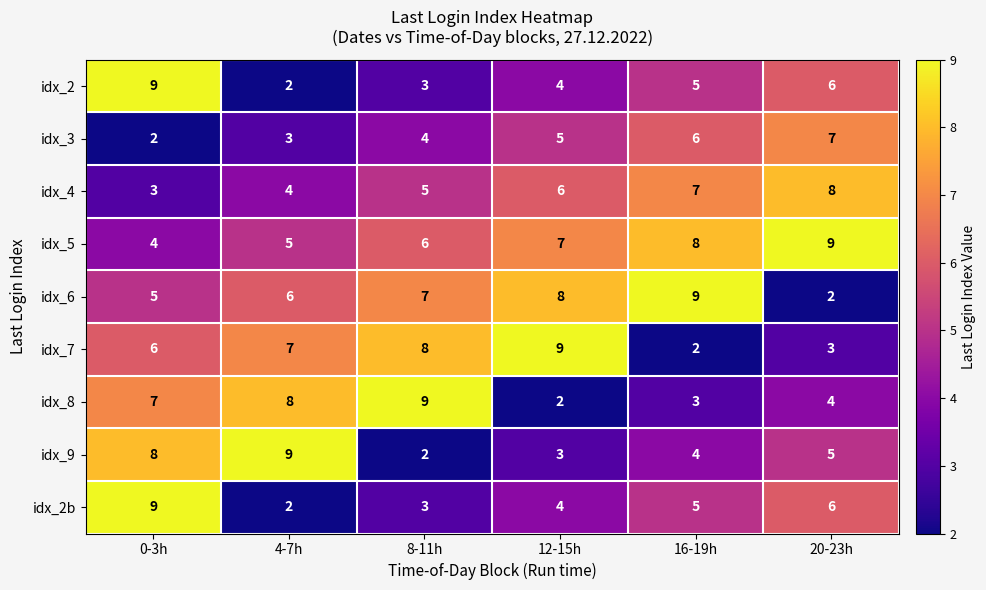

List the labels in order of idx_8 value, smallest first.

12-15h, 16-19h, 20-23h, 0-3h, 4-7h, 8-11h